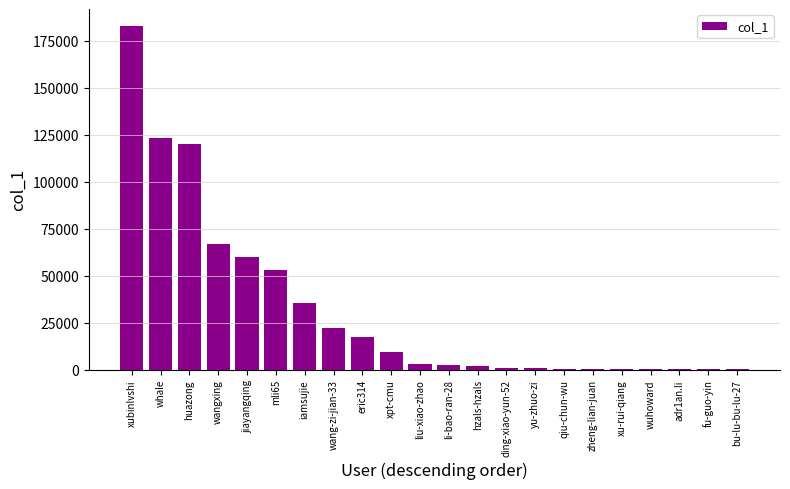

What is the maximum value shown in the chart?

182626